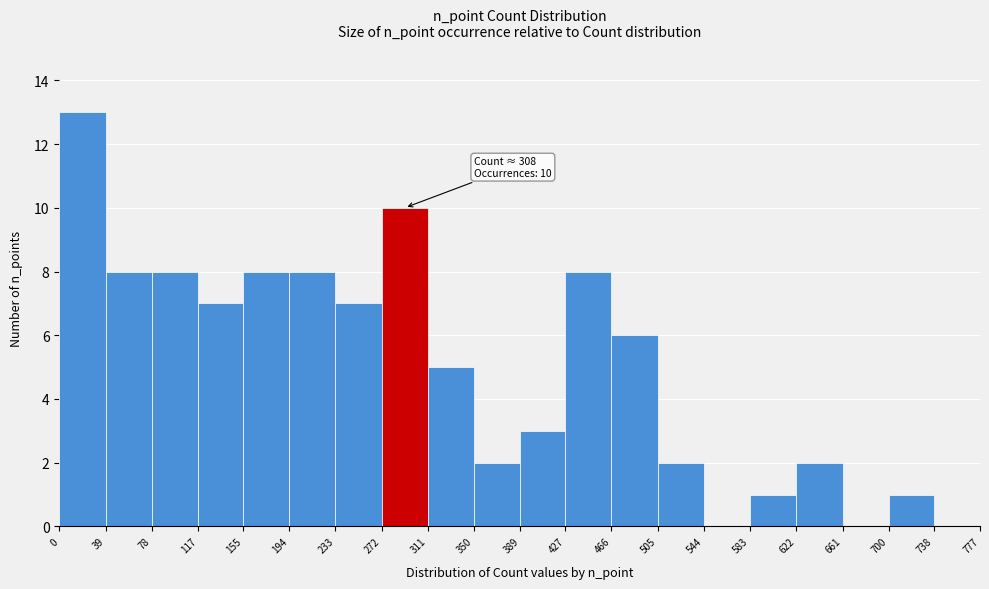

Over which range of the x-axis is the bar tallest?

0 to 39